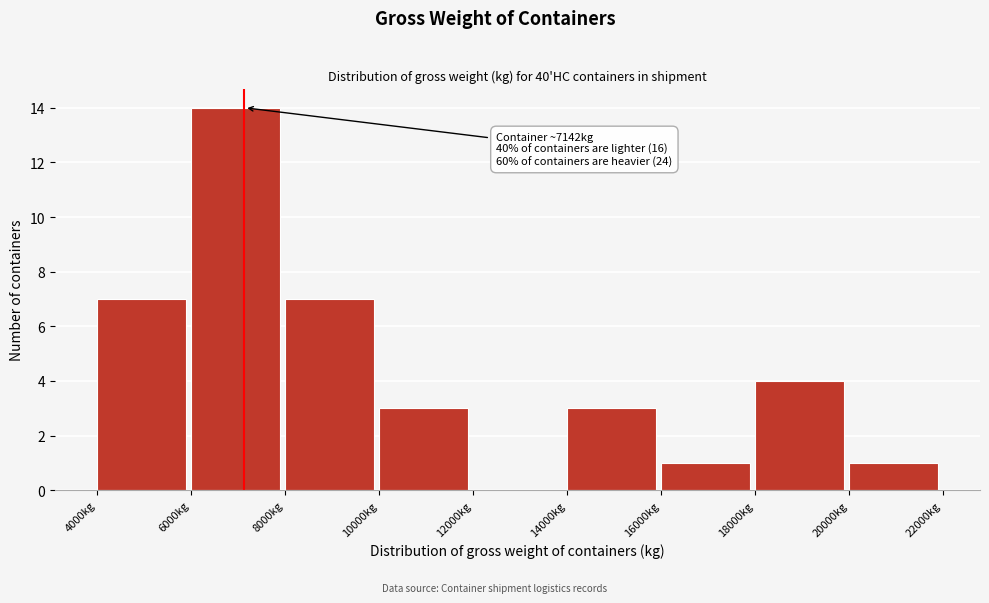

Over which range of the x-axis is the bar tallest?

6000 to 8000